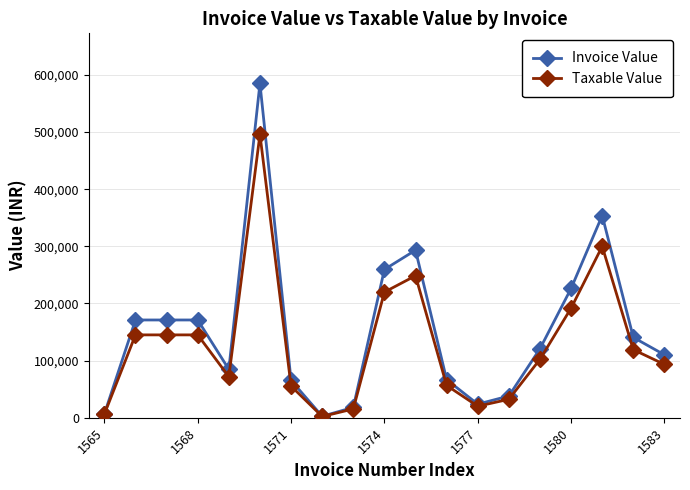

Which series has the largest range (max minus min)?

Invoice Value